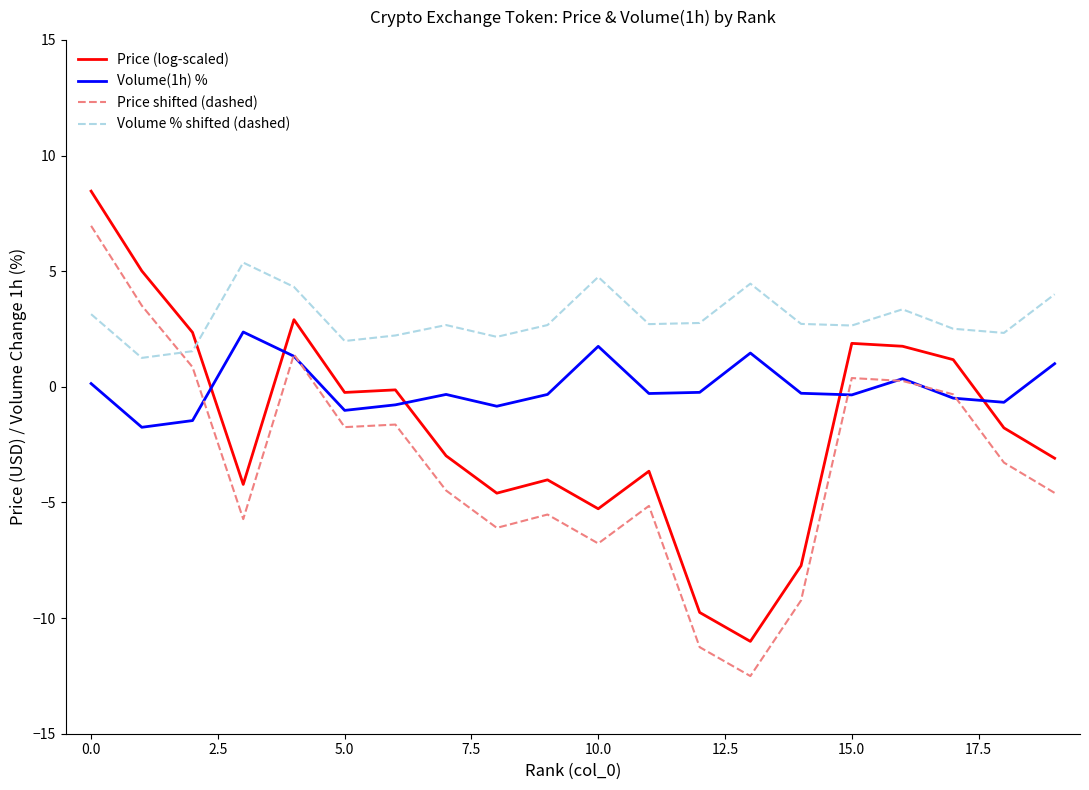

How many lines are shown in the chart?

4